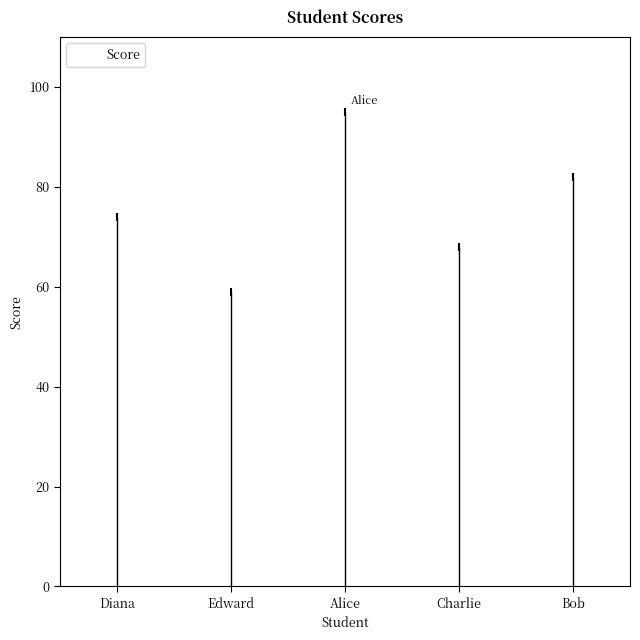

Reading left to right, transcribe all the data shown in this chart.

Diana=74	Edward=59	Alice=95	Charlie=68	Bob=82